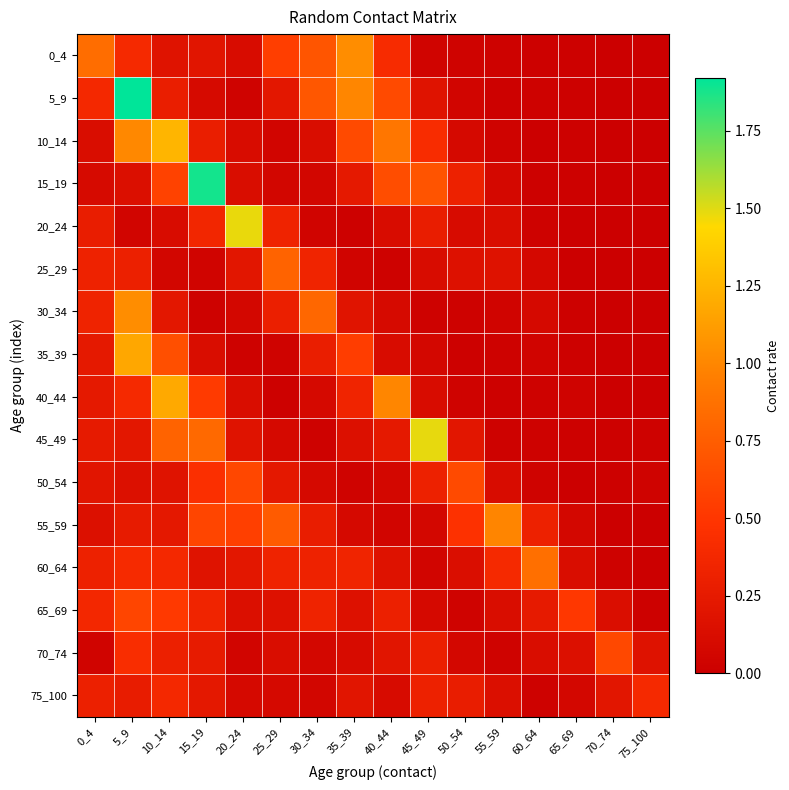

Reading right to left, transcribe all the data shown in this chart.

0_4: 75_100=0.0	70_74=0.0	65_69=0.0	60_64=0.0	55_59=0.0	50_54=0.0	45_49=0.0	40_44=0.4	35_39=1.0	30_34=0.7	25_29=0.6	20_24=0.1	15_19=0.2	10_14=0.2	5_9=0.4	0_4=0.8
5_9: 75_100=0.0	70_74=0.0	65_69=0.0	60_64=0.0	55_59=0.0	50_54=0.1	45_49=0.2	40_44=0.6	35_39=1.0	30_34=0.7	25_29=0.2	20_24=0.0	15_19=0.1	10_14=0.3	5_9=1.9	0_4=0.4
10_14: 75_100=0.0	70_74=0.0	65_69=0.0	60_64=0.0	55_59=0.0	50_54=0.1	45_49=0.4	40_44=0.9	35_39=0.6	30_34=0.1	25_29=0.1	20_24=0.1	15_19=0.3	10_14=1.3	5_9=1.0	0_4=0.1
15_19: 75_100=0.0	70_74=0.0	65_69=0.0	60_64=0.0	55_59=0.1	50_54=0.3	45_49=0.7	40_44=0.6	35_39=0.2	30_34=0.1	25_29=0.1	20_24=0.1	15_19=1.9	10_14=0.6	5_9=0.1	0_4=0.1
20_24: 75_100=0.0	70_74=0.0	65_69=0.0	60_64=0.0	55_59=0.1	50_54=0.1	45_49=0.3	40_44=0.1	35_39=0.0	30_34=0.0	25_29=0.3	20_24=1.5	15_19=0.4	10_14=0.1	5_9=0.1	0_4=0.3
25_29: 75_100=0.0	70_74=0.0	65_69=0.0	60_64=0.1	55_59=0.2	50_54=0.2	45_49=0.1	40_44=0.0	35_39=0.0	30_34=0.3	25_29=0.8	20_24=0.2	15_19=0.0	10_14=0.1	5_9=0.3	0_4=0.3
30_34: 75_100=0.0	70_74=0.0	65_69=0.0	60_64=0.1	55_59=0.0	50_54=0.0	45_49=0.0	40_44=0.1	35_39=0.2	30_34=0.8	25_29=0.3	20_24=0.1	15_19=0.0	10_14=0.2	5_9=1.0	0_4=0.3
35_39: 75_100=0.0	70_74=0.0	65_69=0.0	60_64=0.0	55_59=0.0	50_54=0.0	45_49=0.1	40_44=0.1	35_39=0.5	30_34=0.3	25_29=0.0	20_24=0.0	15_19=0.1	10_14=0.7	5_9=1.2	0_4=0.2
40_44: 75_100=0.0	70_74=0.0	65_69=0.0	60_64=0.0	55_59=0.0	50_54=0.0	45_49=0.1	40_44=1.0	35_39=0.3	30_34=0.1	25_29=0.0	20_24=0.1	15_19=0.5	10_14=1.2	5_9=0.4	0_4=0.2
45_49: 75_100=0.0	70_74=0.0	65_69=0.0	60_64=0.0	55_59=0.0	50_54=0.2	45_49=1.5	40_44=0.2	35_39=0.2	30_34=0.0	25_29=0.1	20_24=0.2	15_19=0.8	10_14=0.8	5_9=0.2	0_4=0.3
50_54: 75_100=0.0	70_74=0.0	65_69=0.0	60_64=0.0	55_59=0.1	50_54=0.6	45_49=0.3	40_44=0.1	35_39=0.0	30_34=0.1	25_29=0.2	20_24=0.6	15_19=0.4	10_14=0.2	5_9=0.2	0_4=0.2
55_59: 75_100=0.0	70_74=0.0	65_69=0.1	60_64=0.3	55_59=1.0	50_54=0.5	45_49=0.1	40_44=0.1	35_39=0.1	30_34=0.3	25_29=0.7	20_24=0.6	15_19=0.6	10_14=0.2	5_9=0.3	0_4=0.2
60_64: 75_100=0.0	70_74=0.0	65_69=0.1	60_64=0.9	55_59=0.4	50_54=0.1	45_49=0.1	40_44=0.2	35_39=0.3	30_34=0.3	25_29=0.3	20_24=0.2	15_19=0.2	10_14=0.4	5_9=0.4	0_4=0.3
65_69: 75_100=0.0	70_74=0.1	65_69=0.5	60_64=0.3	55_59=0.1	50_54=0.0	45_49=0.1	40_44=0.3	35_39=0.2	30_34=0.3	25_29=0.2	20_24=0.1	15_19=0.3	10_14=0.5	5_9=0.6	0_4=0.4
70_74: 75_100=0.2	70_74=0.6	65_69=0.2	60_64=0.1	55_59=0.0	50_54=0.1	45_49=0.3	40_44=0.2	35_39=0.1	30_34=0.1	25_29=0.1	20_24=0.1	15_19=0.3	10_14=0.3	5_9=0.4	0_4=0.0
75_100: 75_100=0.4	70_74=0.2	65_69=0.1	60_64=0.0	55_59=0.1	50_54=0.3	45_49=0.3	40_44=0.1	35_39=0.2	30_34=0.1	25_29=0.1	20_24=0.1	15_19=0.2	10_14=0.4	5_9=0.3	0_4=0.3